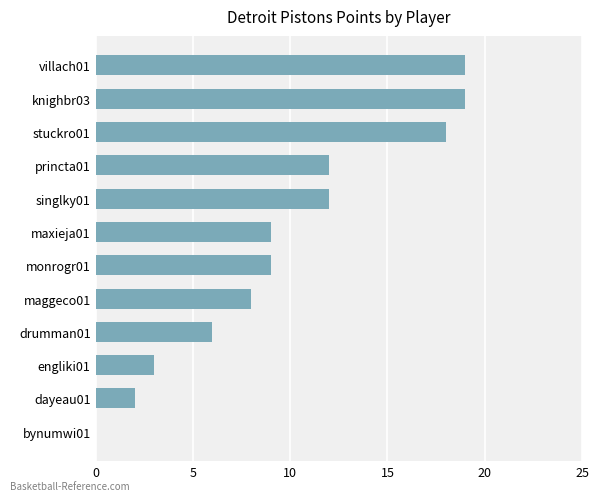

What is the greatest value displayed?

19